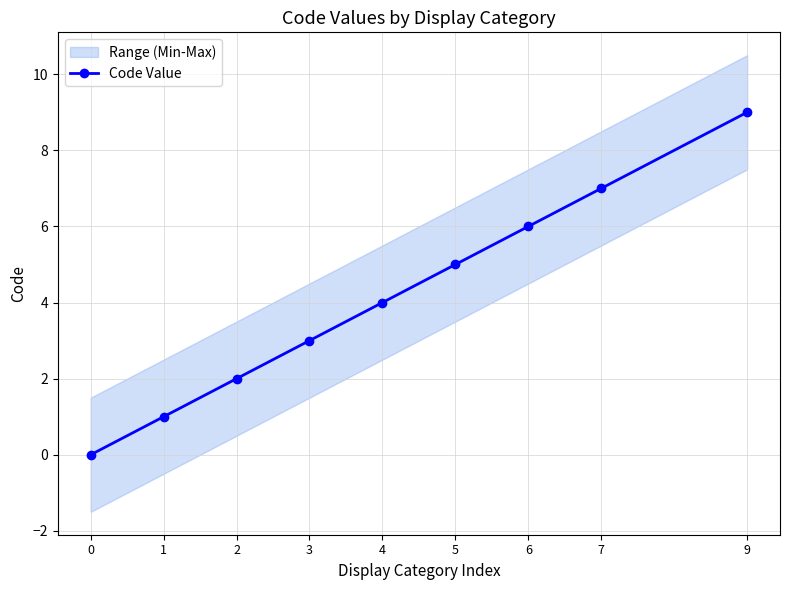

Is this an area chart (filled region under the line)?

No